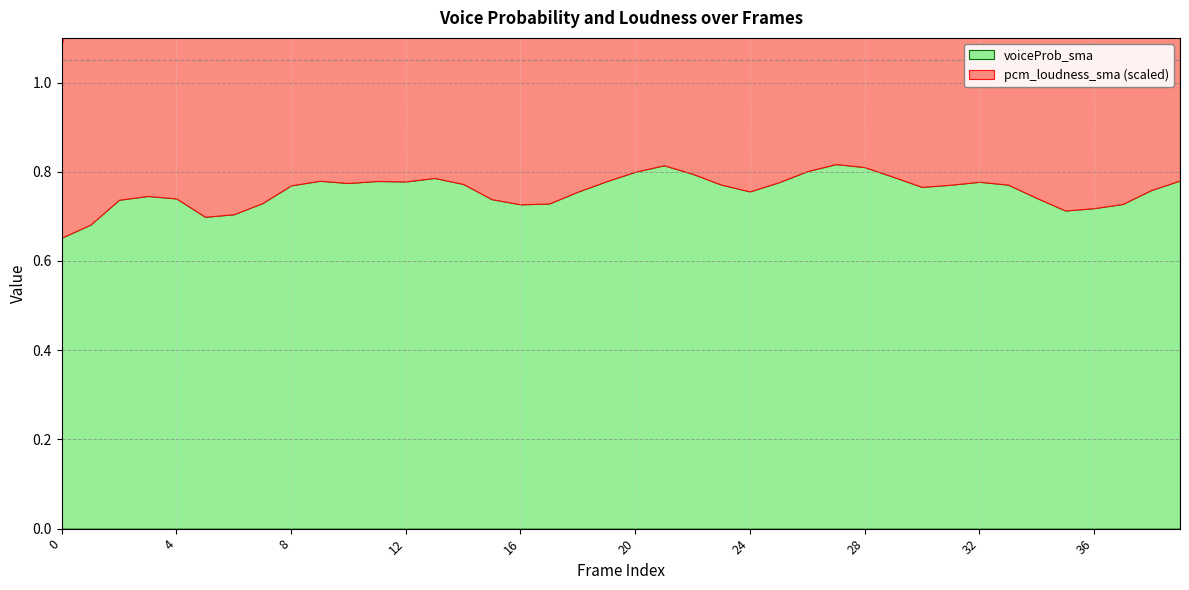

How many voiceProb_sma values are between 0 and 1?

40